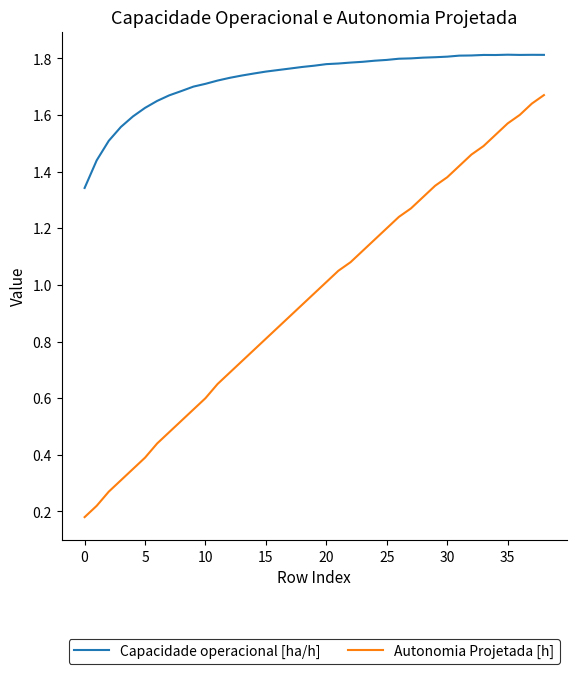

Which series has the widest spread of values?

Autonomia Projetada [h]